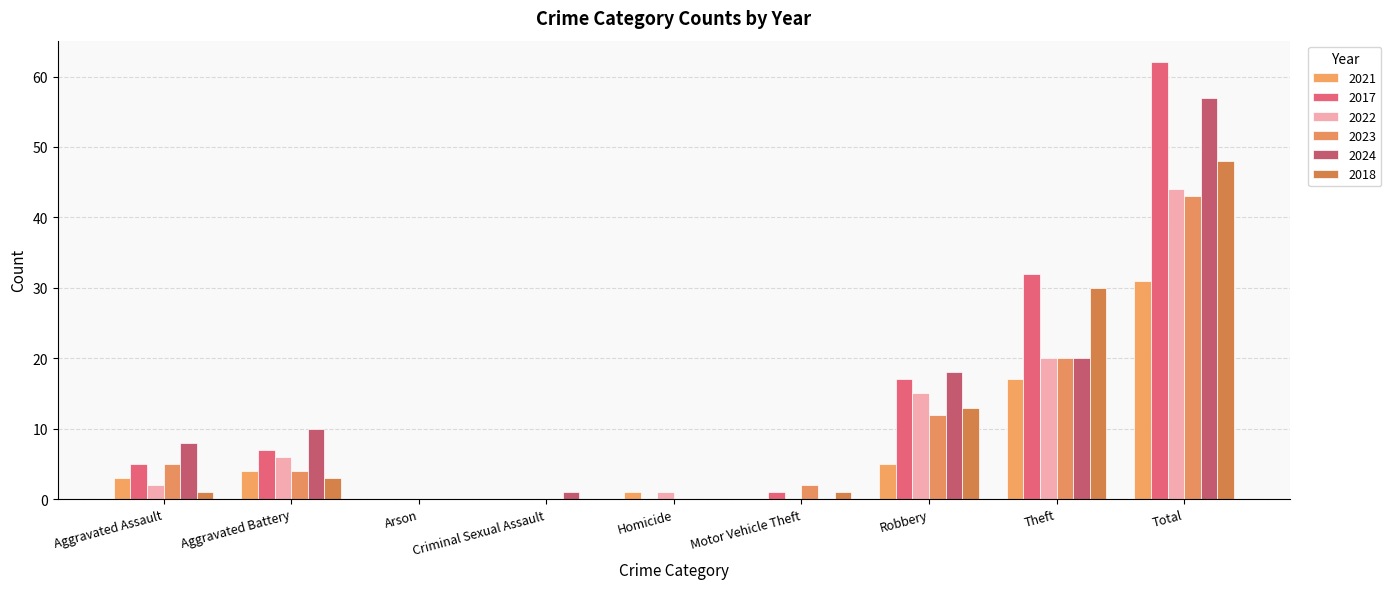

Is the value of 2023 at Arson greater than the value of 2022 at Theft?

No